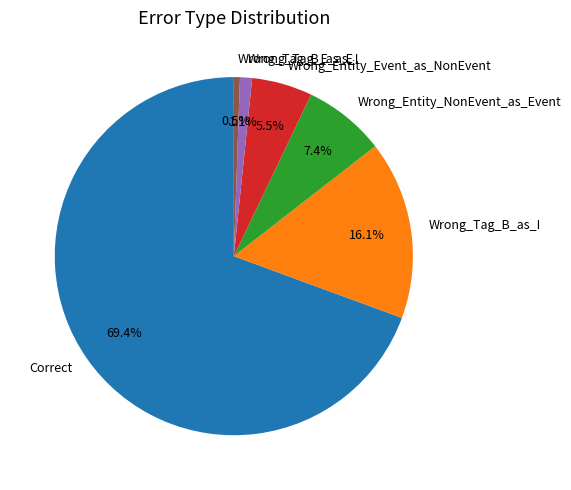

To the nearest percent, what portion does Wrong_Entity_NonEvent_as_Event represent?

7%